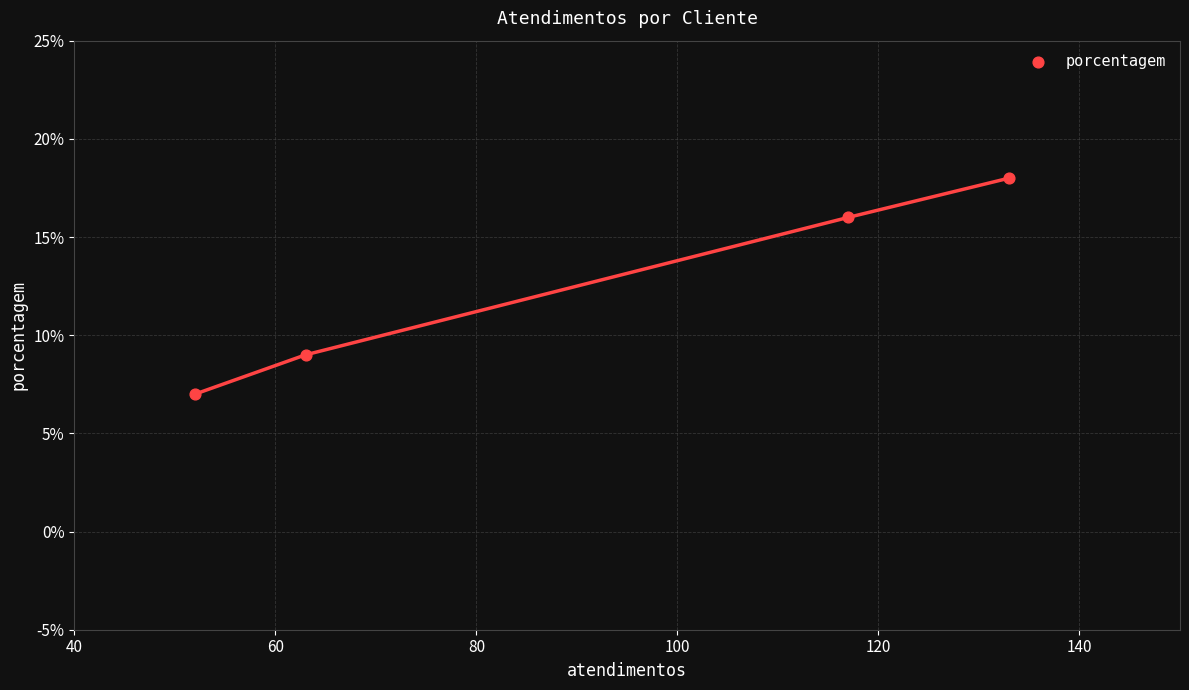

What is the average X value?

91